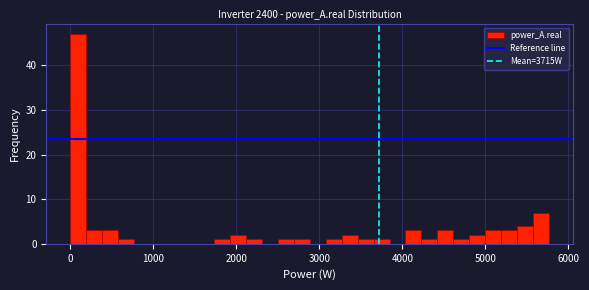

Read against the x-axis, roughly where is the centre of the tallest bar?

100